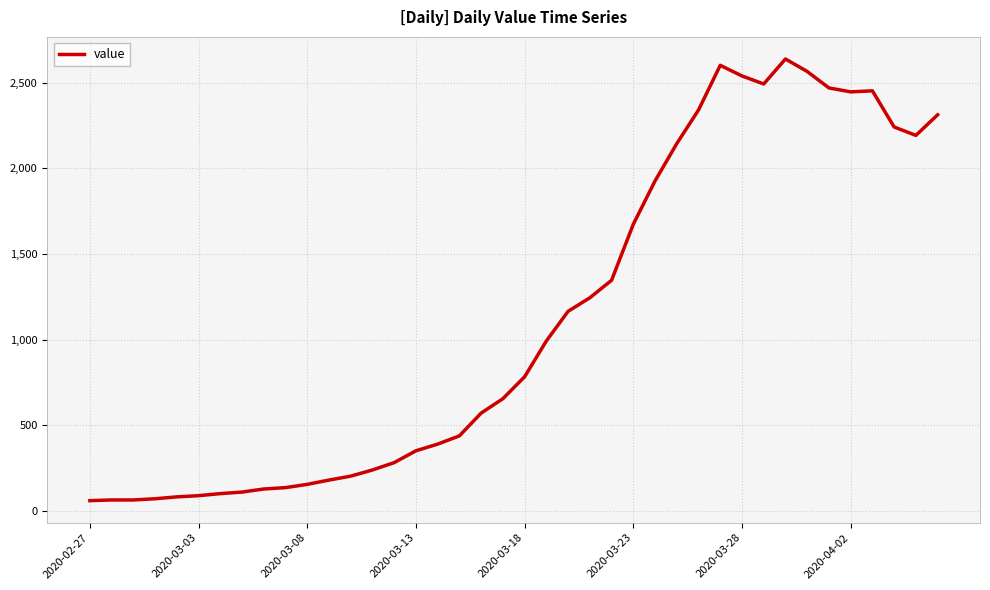

What is the minimum value shown in the chart?

61